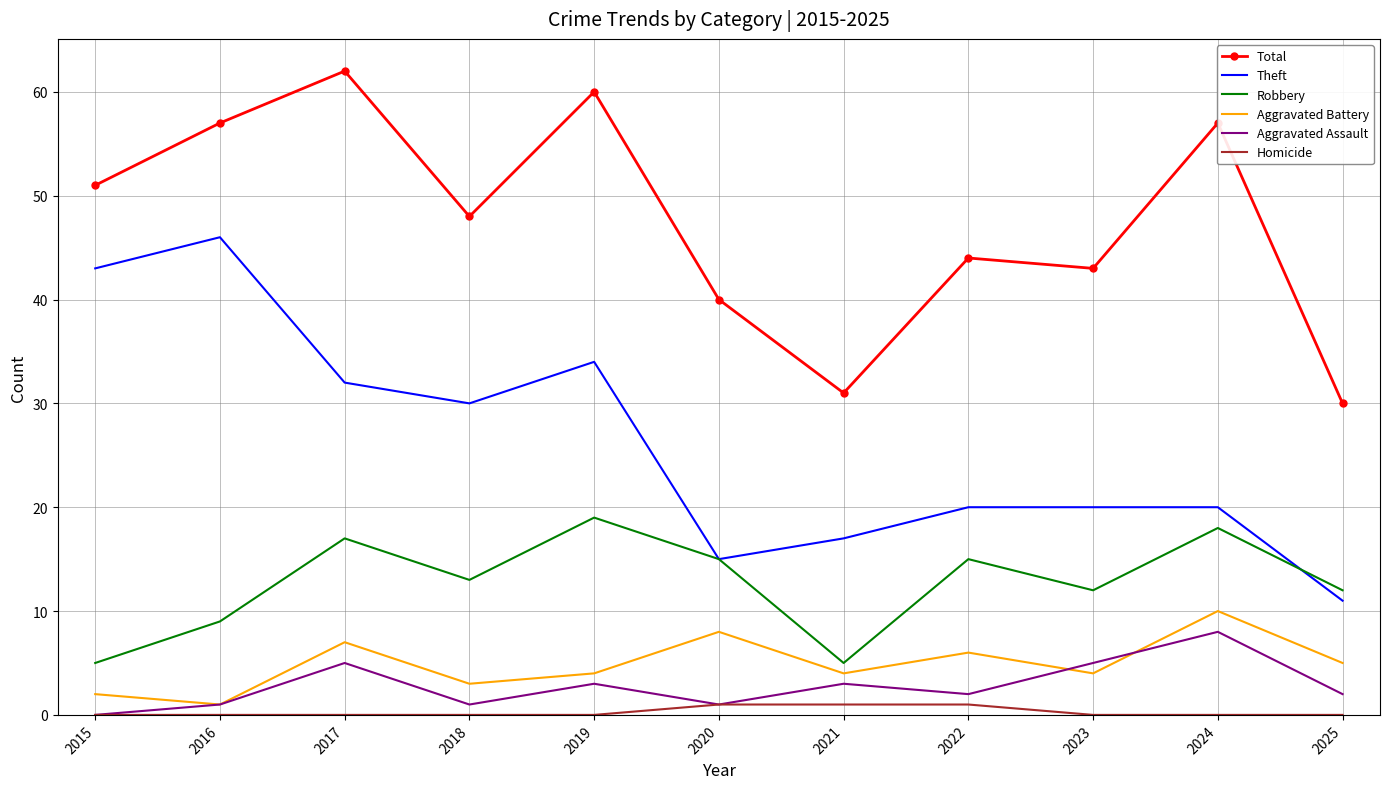

At how many categories does at least one series exceed 36?

9